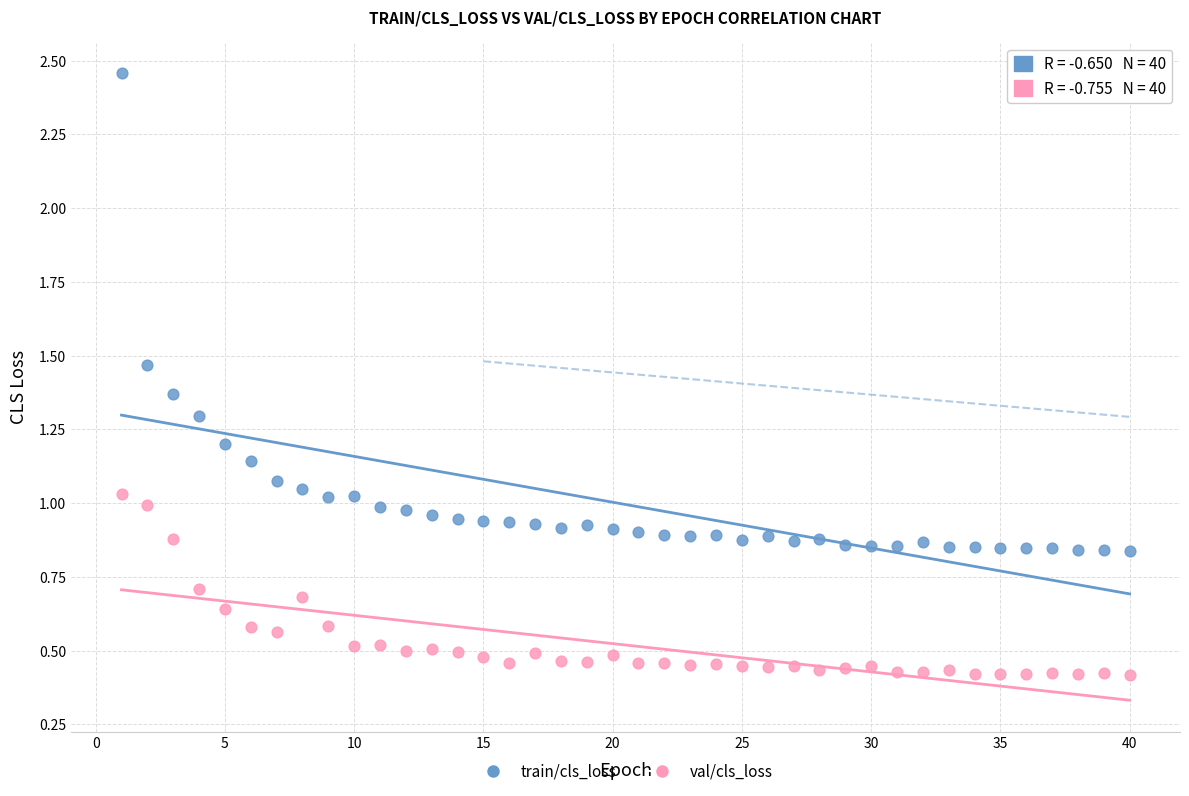

Which series has the widest spread of Y values?

train/cls_loss